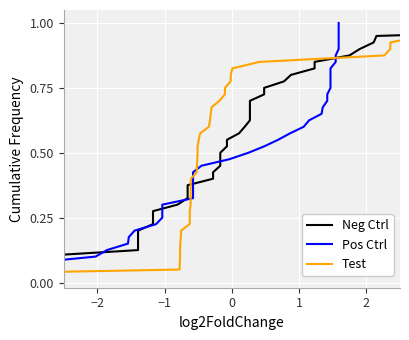

How many lines are shown in the chart?

3